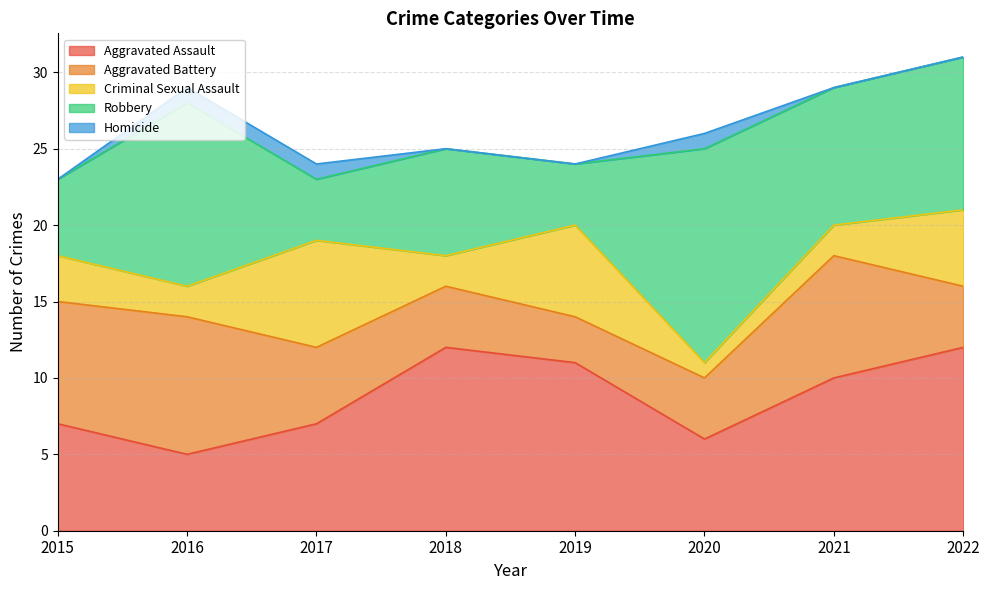

What is the total value across all series at 2018?

25